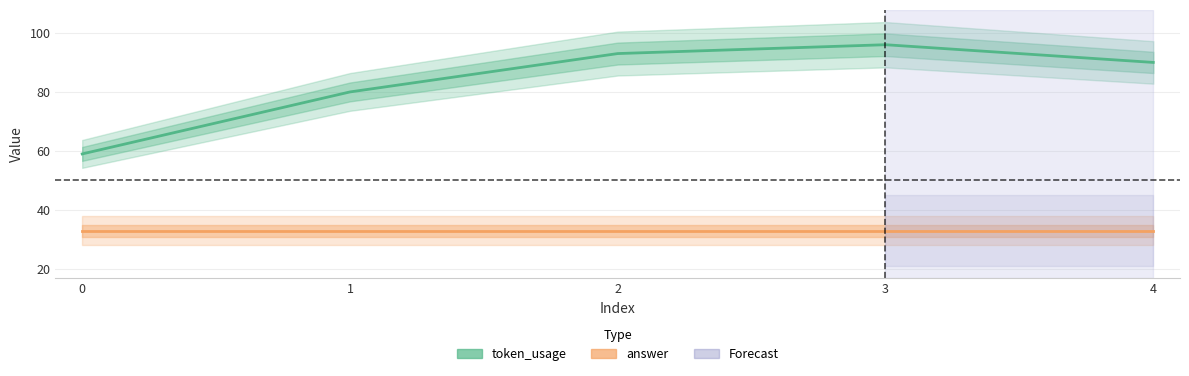

How many categories are shown in the chart?

5